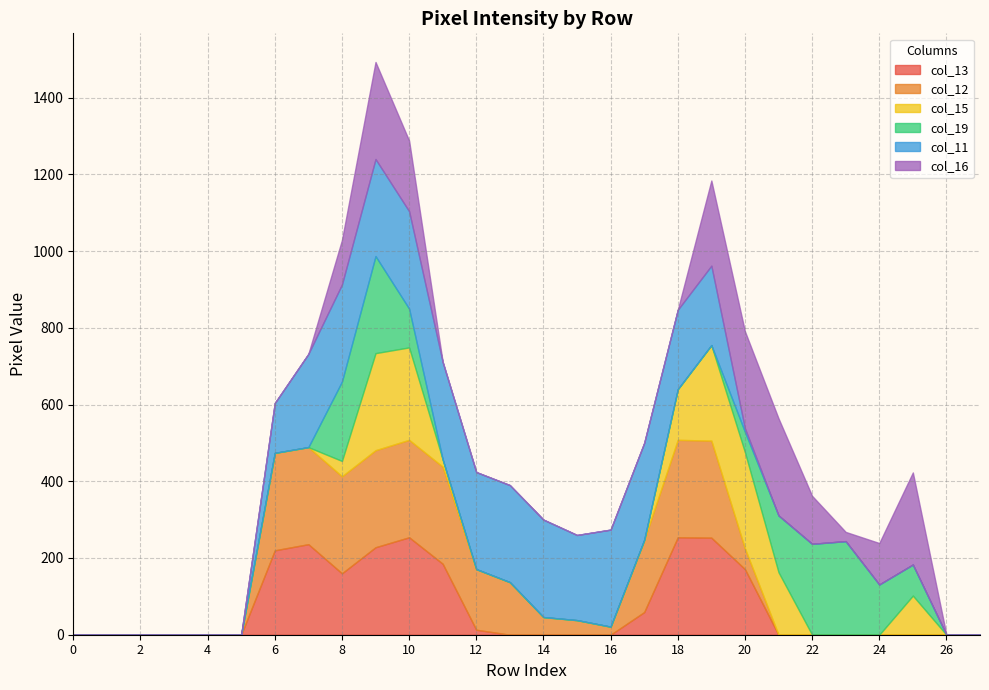

How many lines are shown in the chart?

6